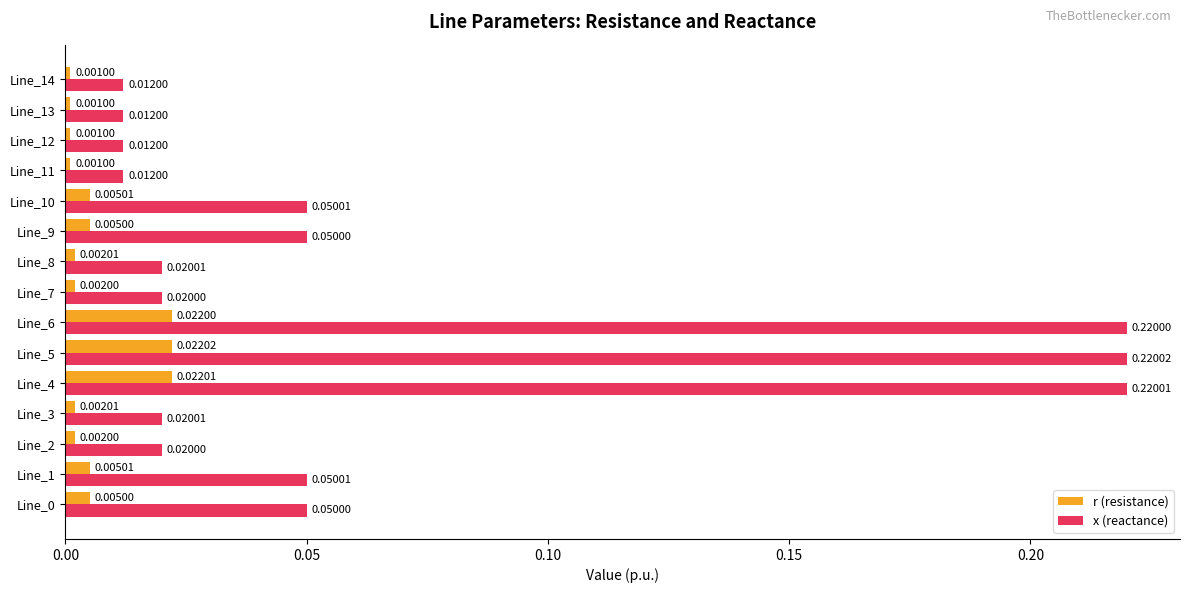

Rank the series by their maximum value, from lowest to highest.

r (resistance), x (reactance)